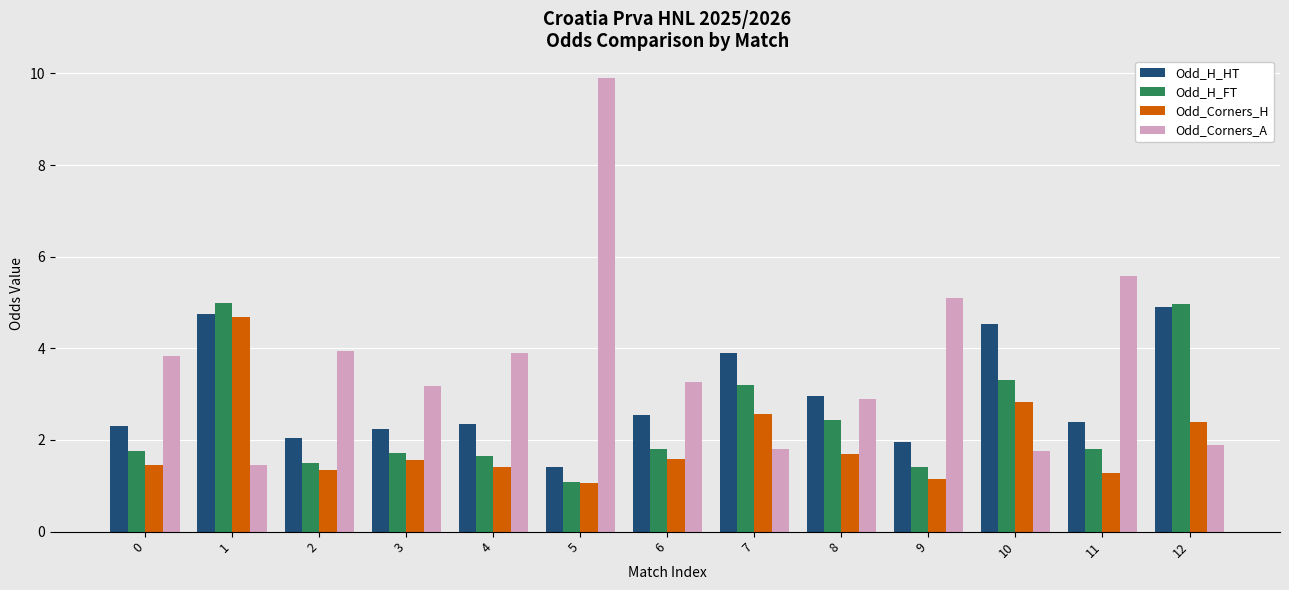

What is the total value across all series at 7?

11.5